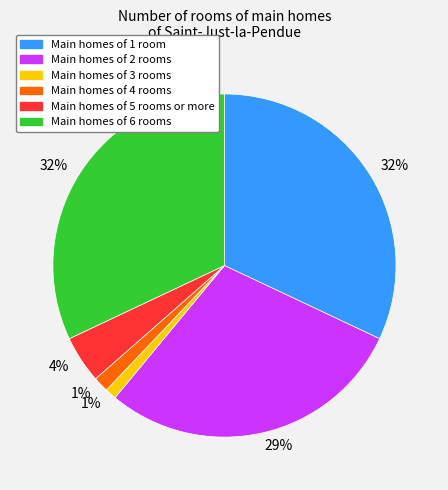

Does any single category account for the majority?

No